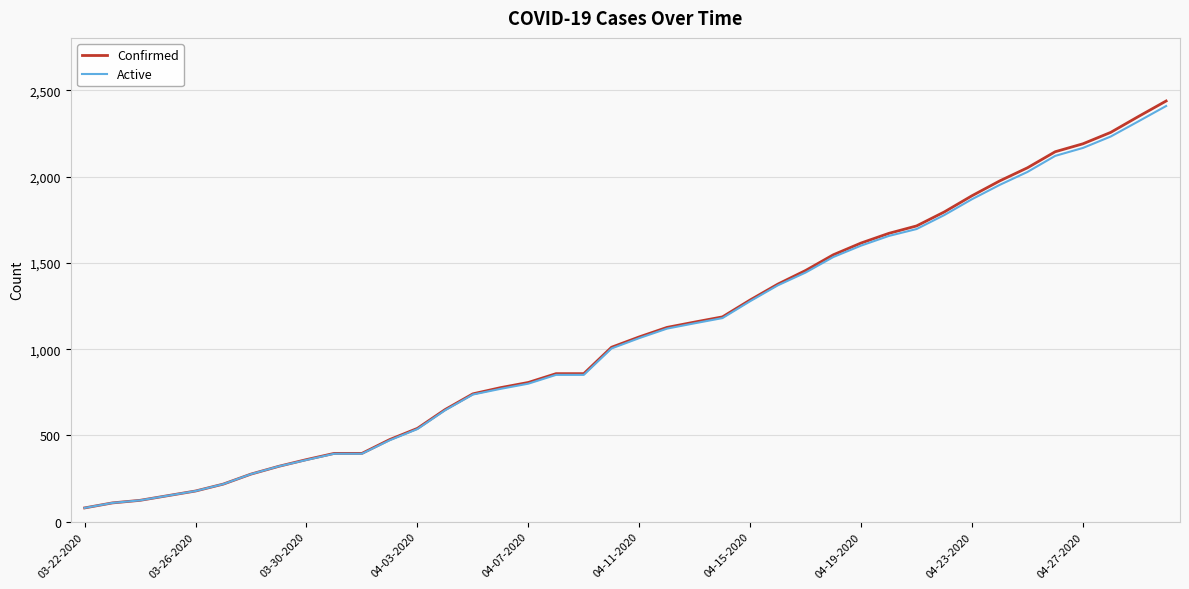

What is the maximum value shown in the chart?

2438